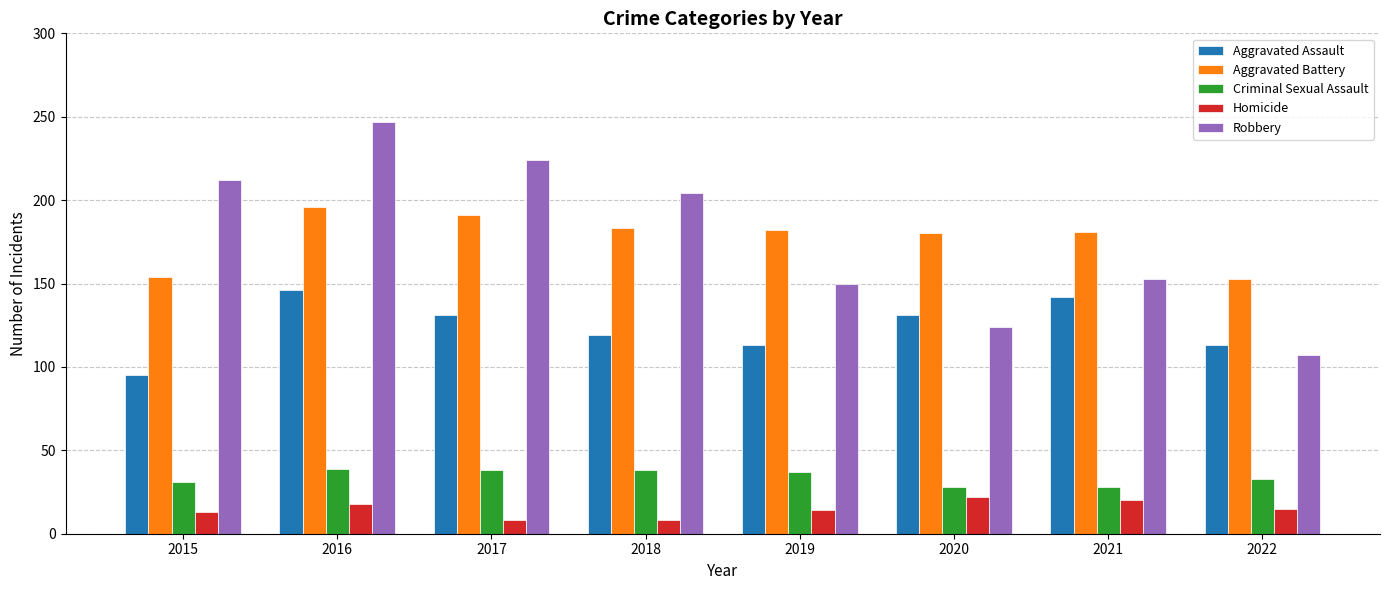

At which label does Homicide first exceed 15?

2016